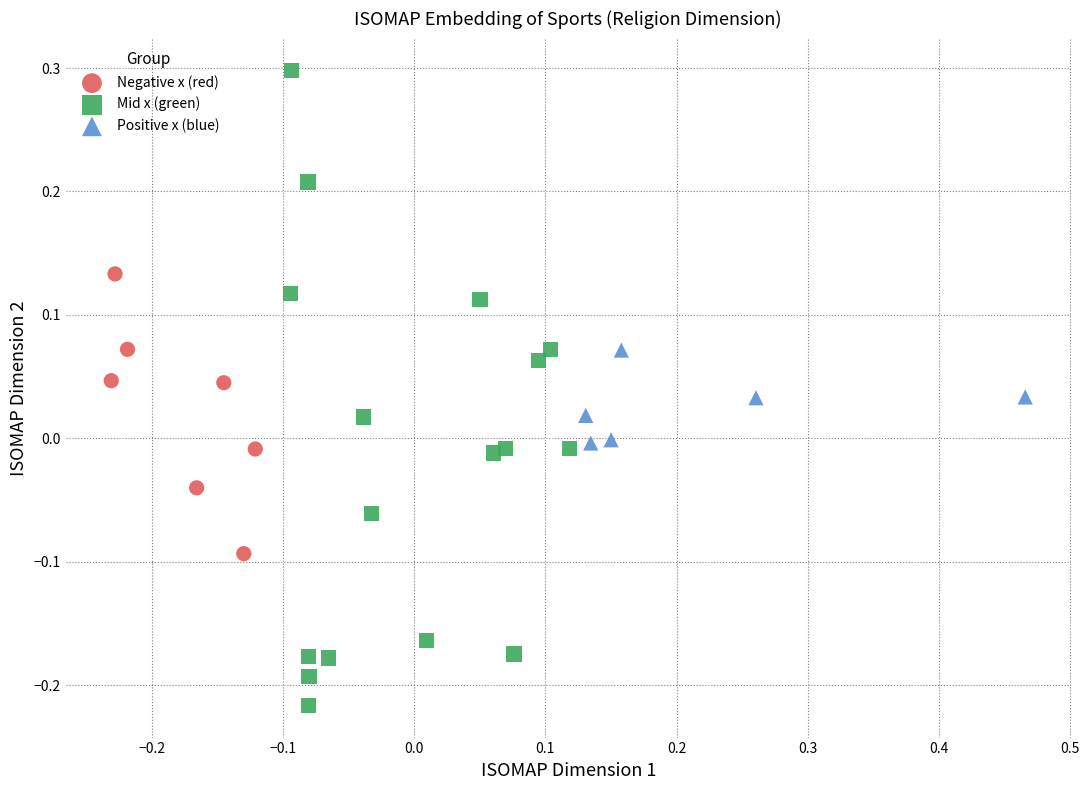

Which series reaches the minimum Y coordinate?

Mid x (green)